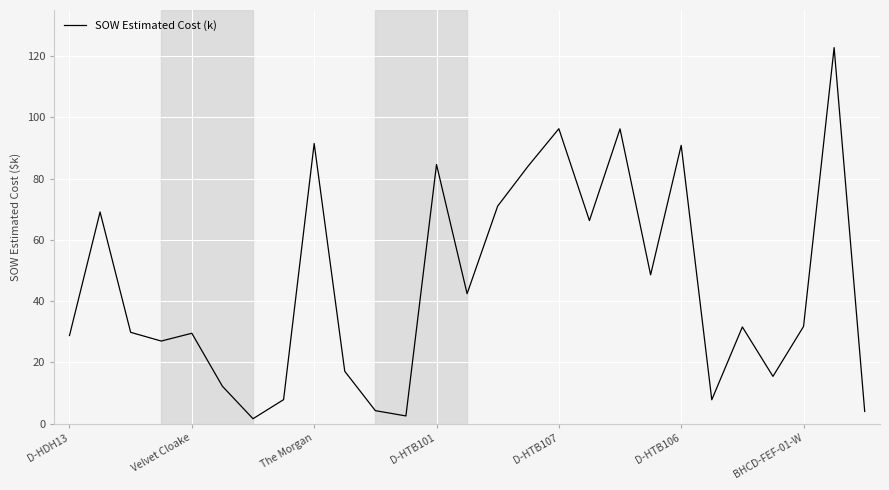

What is the greatest value displayed?

122.7